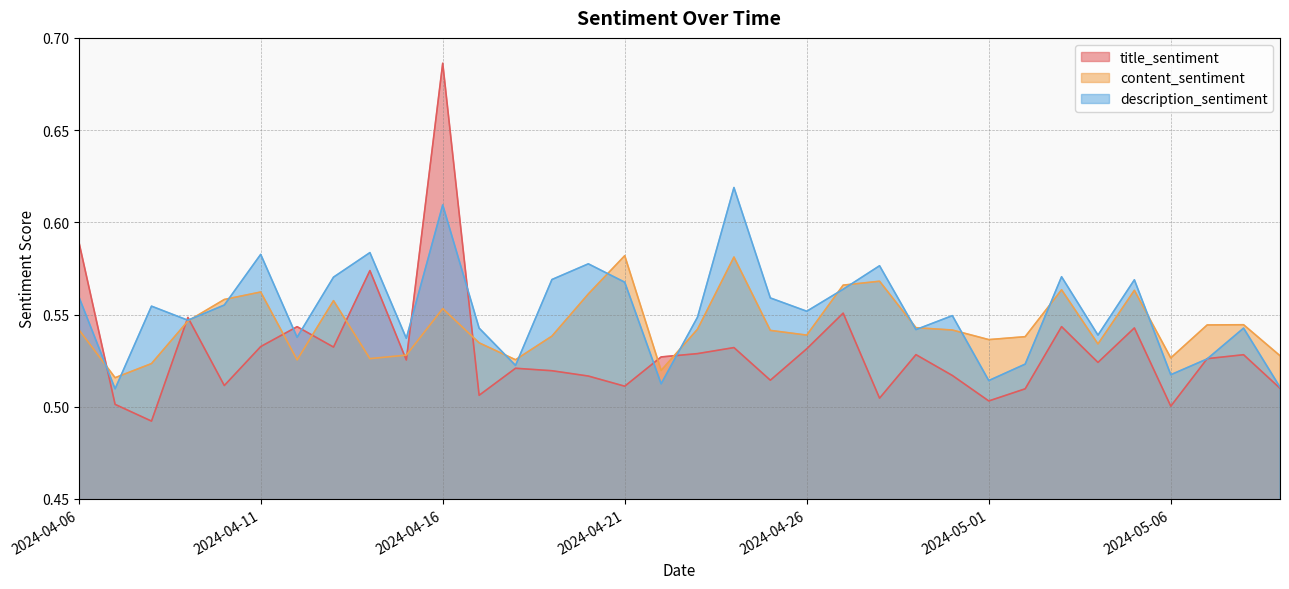

Is it true that title_sentiment equals 0.9 at 2024-04-21?

False